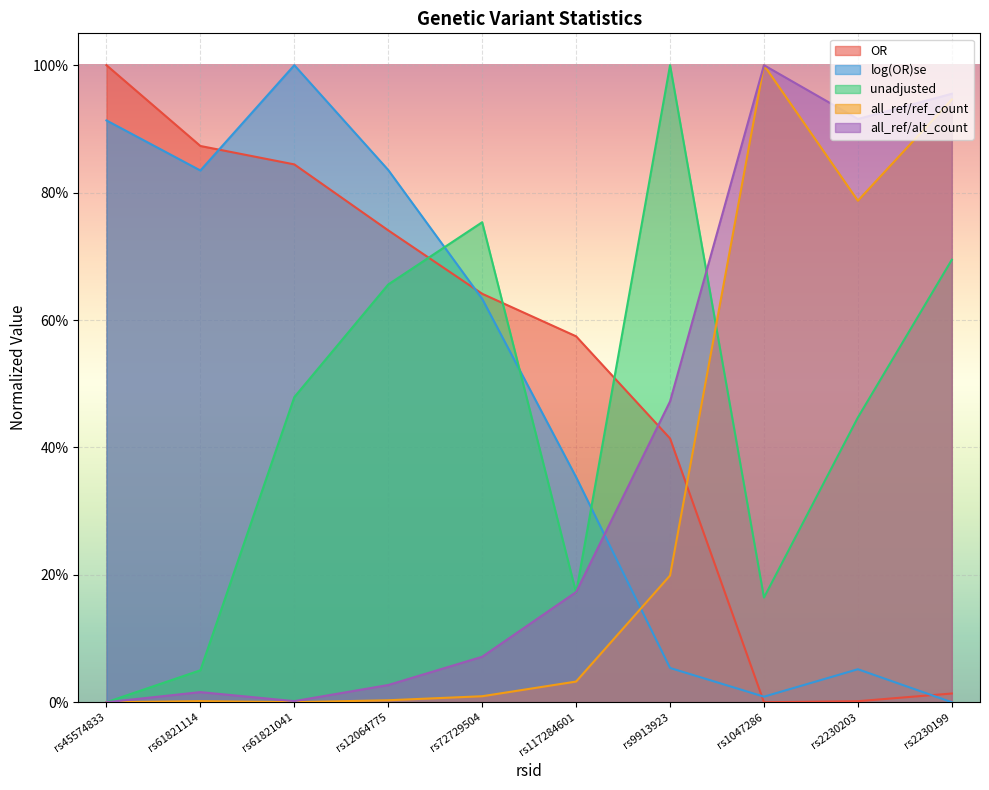

Reading right to left, list all the values displayed in this chart.

OR: rs2230199=0.0	rs2230203=0.0	rs1047286=0.0	rs9913923=0.4	rs117284601=0.6	rs72729504=0.6	rs12064775=0.7	rs61821041=0.8	rs61821114=0.9	rs45574833=1.0
log(OR)se: rs2230199=0.0	rs2230203=0.1	rs1047286=0.0	rs9913923=0.1	rs117284601=0.4	rs72729504=0.6	rs12064775=0.8	rs61821041=1.0	rs61821114=0.8	rs45574833=0.9
unadjusted: rs2230199=0.7	rs2230203=0.4	rs1047286=0.2	rs9913923=1.0	rs117284601=0.2	rs72729504=0.8	rs12064775=0.7	rs61821041=0.5	rs61821114=0.1	rs45574833=0.0
all_ref/ref_count: rs2230199=0.9	rs2230203=0.8	rs1047286=1.0	rs9913923=0.2	rs117284601=0.0	rs72729504=0.0	rs12064775=0.0	rs61821041=0.0	rs61821114=0.0	rs45574833=0.0
all_ref/alt_count: rs2230199=1.0	rs2230203=0.9	rs1047286=1.0	rs9913923=0.5	rs117284601=0.2	rs72729504=0.1	rs12064775=0.0	rs61821041=0.0	rs61821114=0.0	rs45574833=0.0